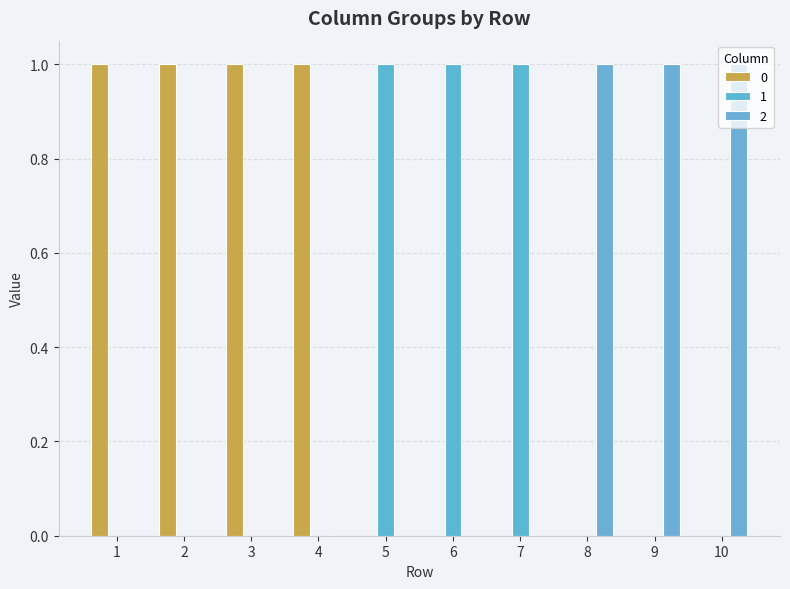

Reading left to right, list all the values displayed in this chart.

0: 1=1	2=1	3=1	4=1	5=0	6=0	7=0	8=0	9=0	10=0
1: 1=0	2=0	3=0	4=0	5=1	6=1	7=1	8=0	9=0	10=0
2: 1=0	2=0	3=0	4=0	5=0	6=0	7=0	8=1	9=1	10=1